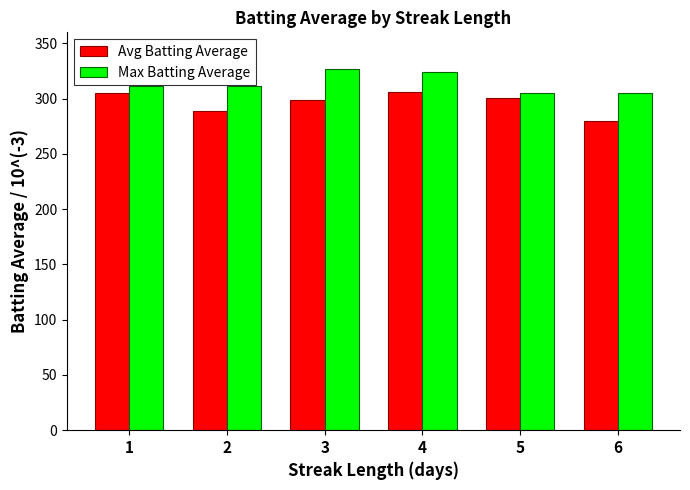

Which series has the largest range (max minus min)?

Avg Batting Average